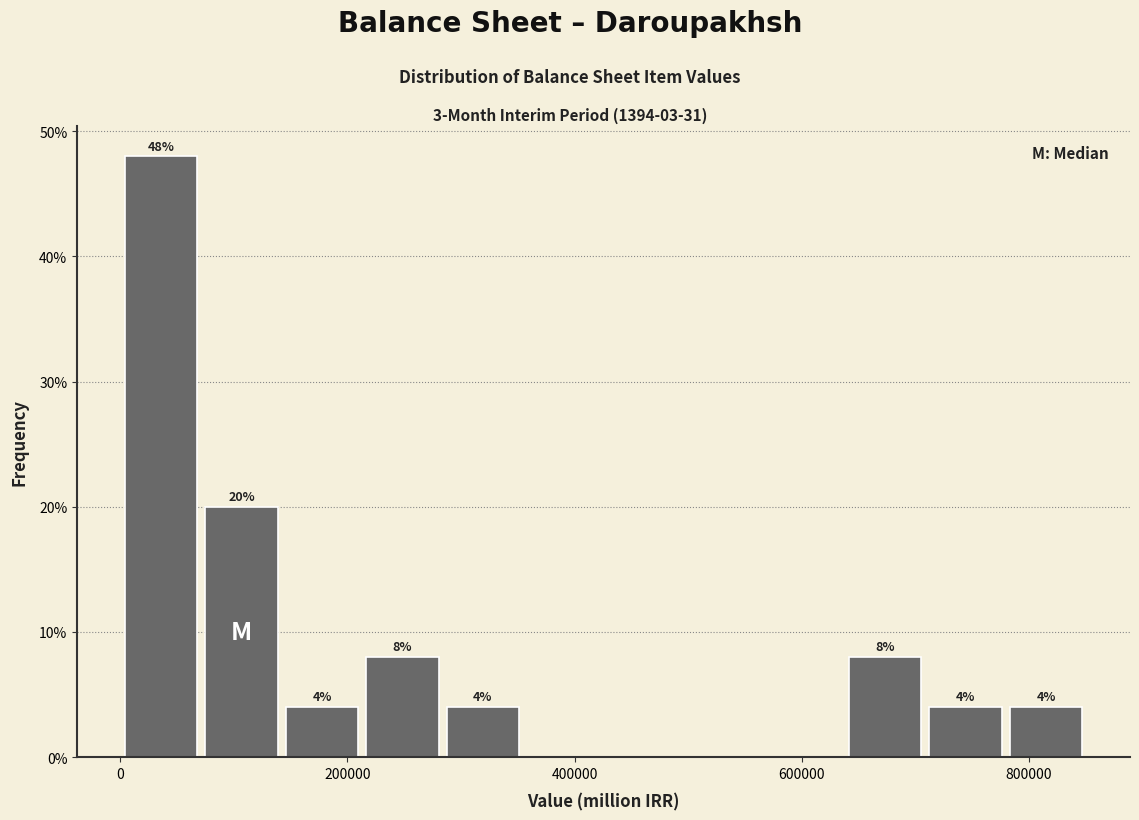

Around what value on the x-axis is the tallest bar? Give the approximate position of its centre, as read against the axis.

40000